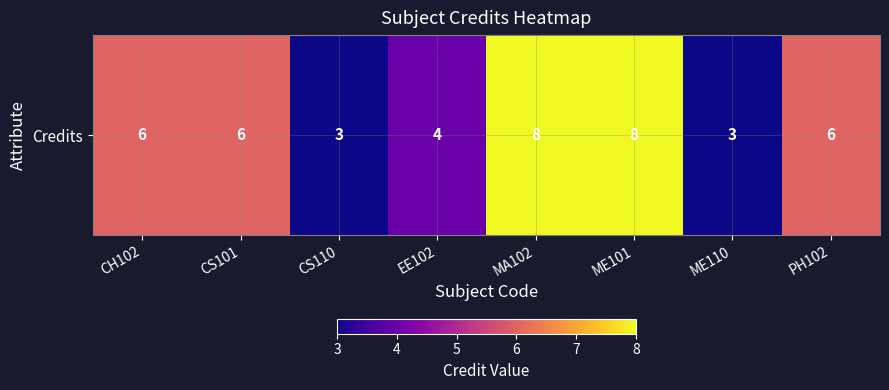

Rank the categories by value from highest to lowest.

MA102, ME101, CH102, CS101, PH102, EE102, CS110, ME110